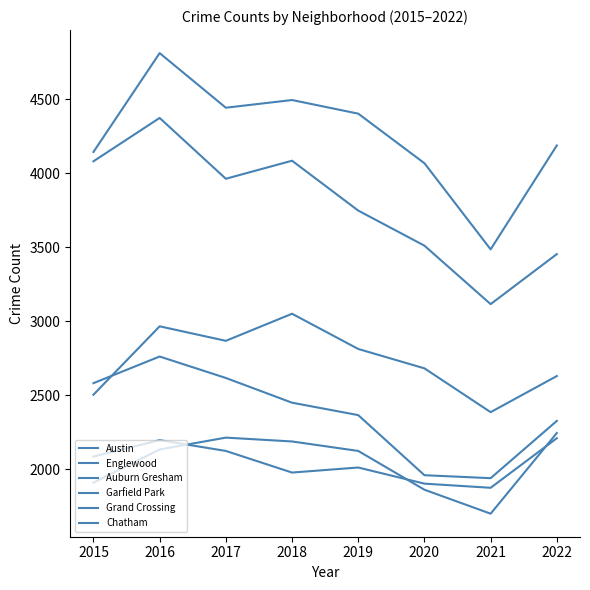

Where does the Chatham series first go above 2135?

2017